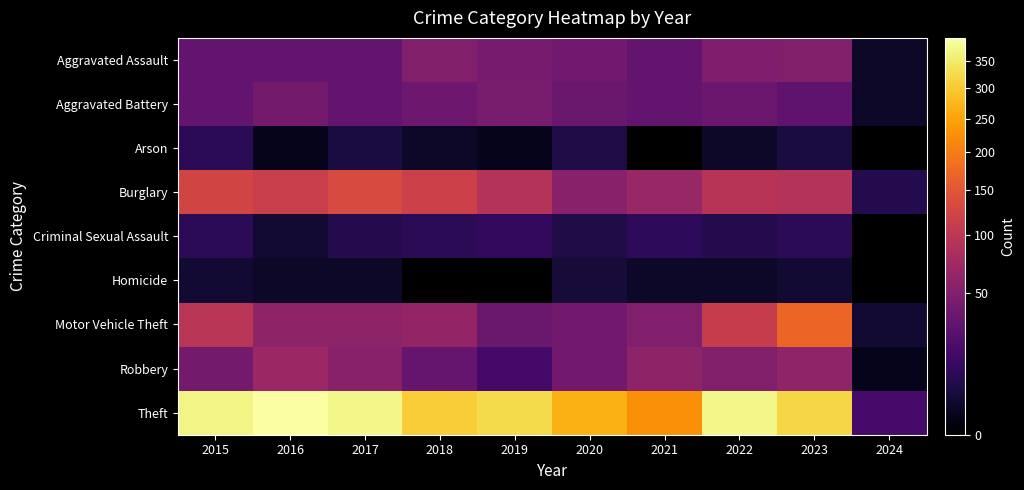

List the series in order of their peak value, lowest first.

Homicide, Arson, Criminal Sexual Assault, Aggravated Battery, Aggravated Assault, Robbery, Burglary, Motor Vehicle Theft, Theft